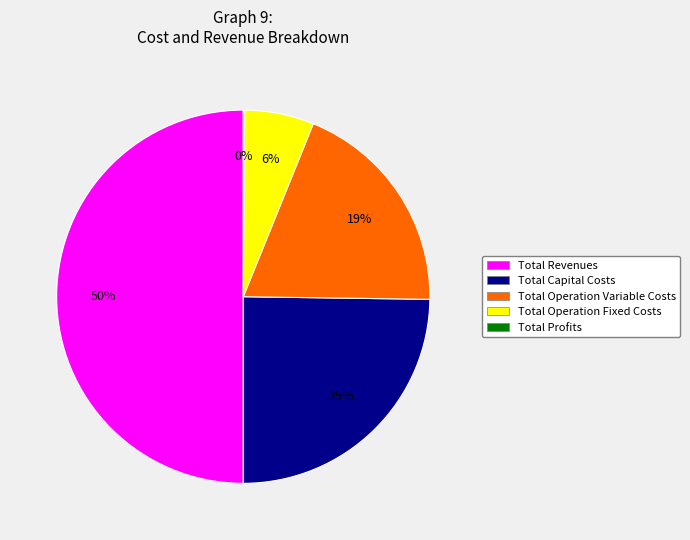

What is the largest slice in the pie chart?

Total Revenues